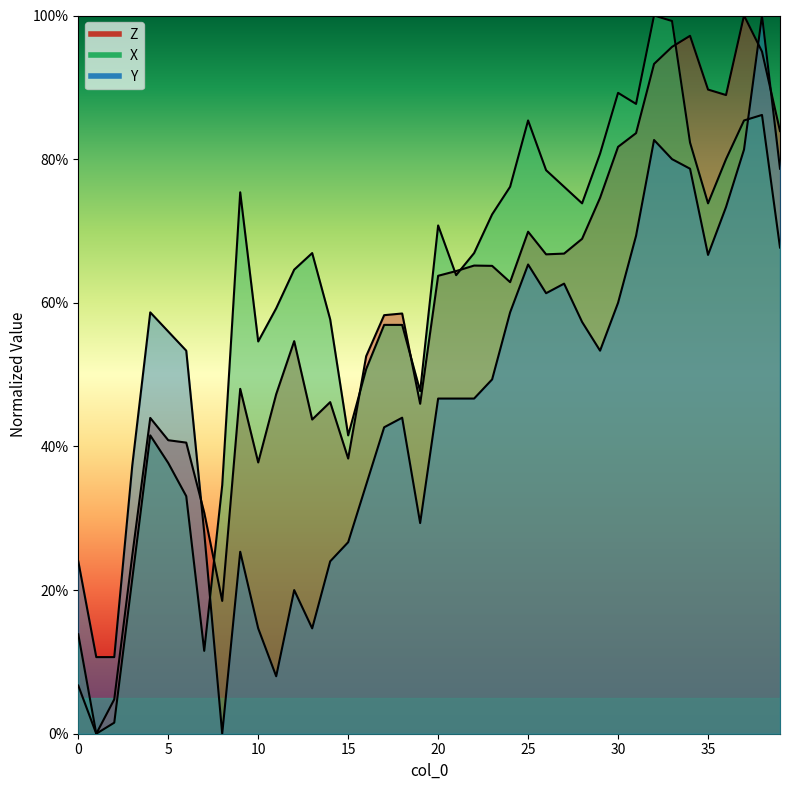

True or false: Y has more than 0 interior local peaks.

True